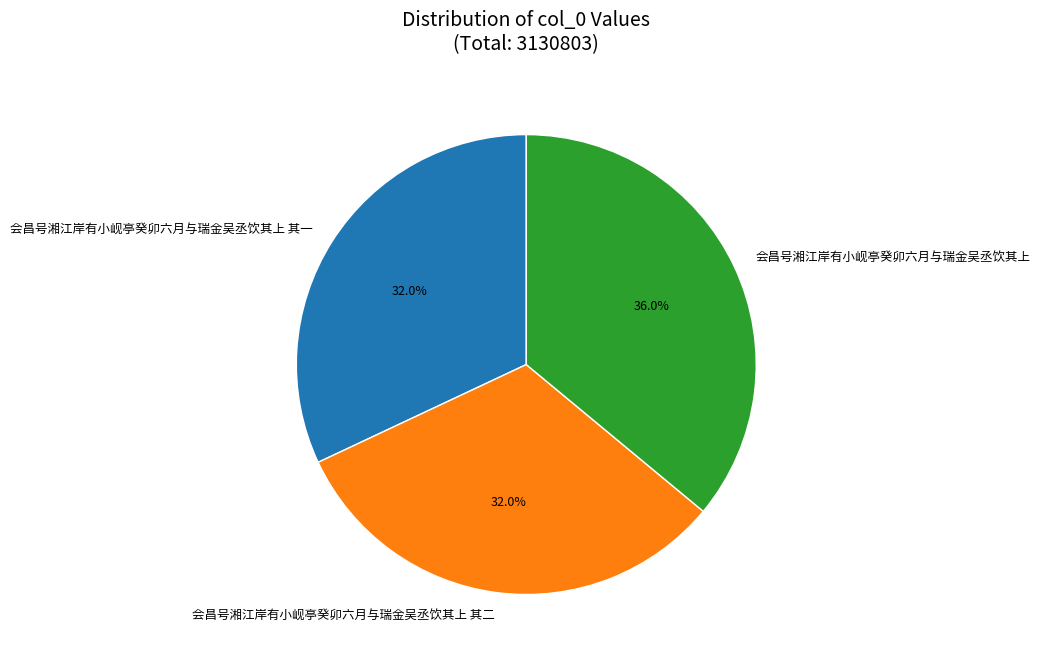

How much of the chart is everything except 会昌号湘江岸有小岘亭癸卯六月与瑞金吴丞饮其上 其二?

68.0%